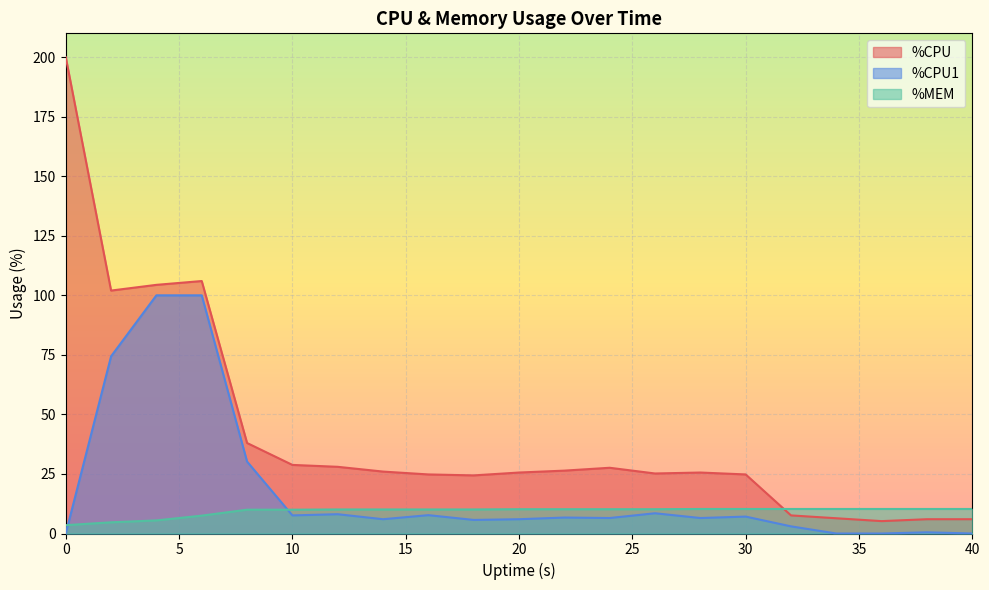

What is the highest value of the %MEM series?

10.3